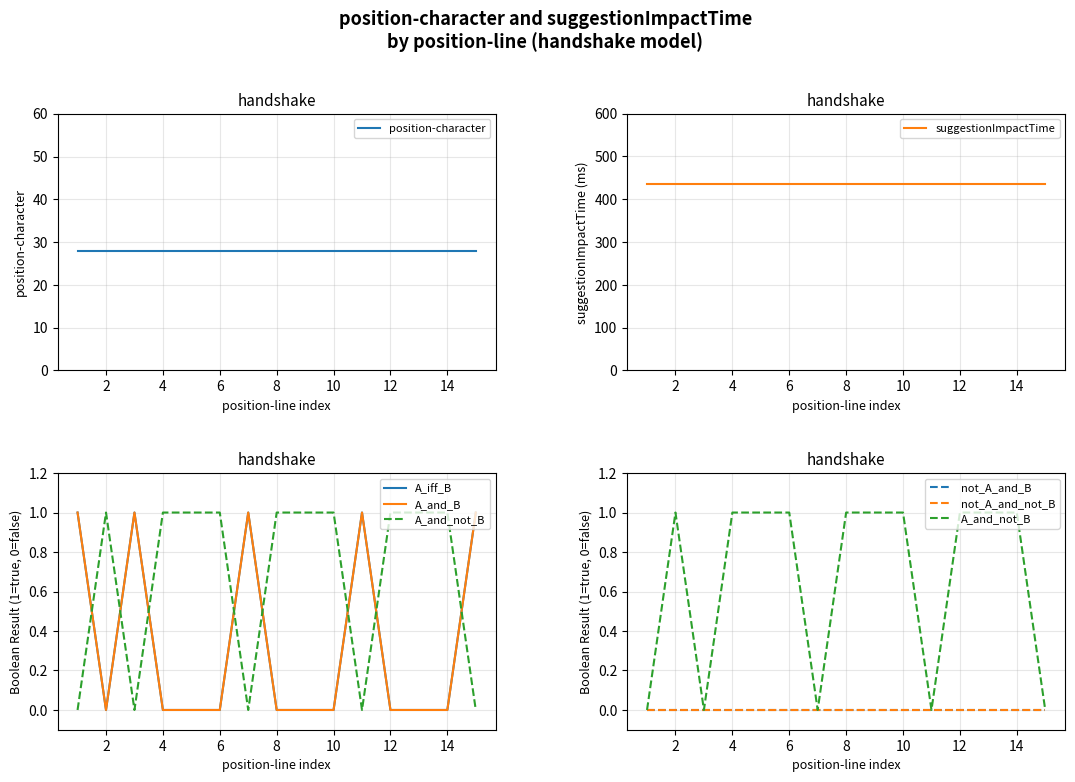

Between handshake and handshake, which is larger?

handshake